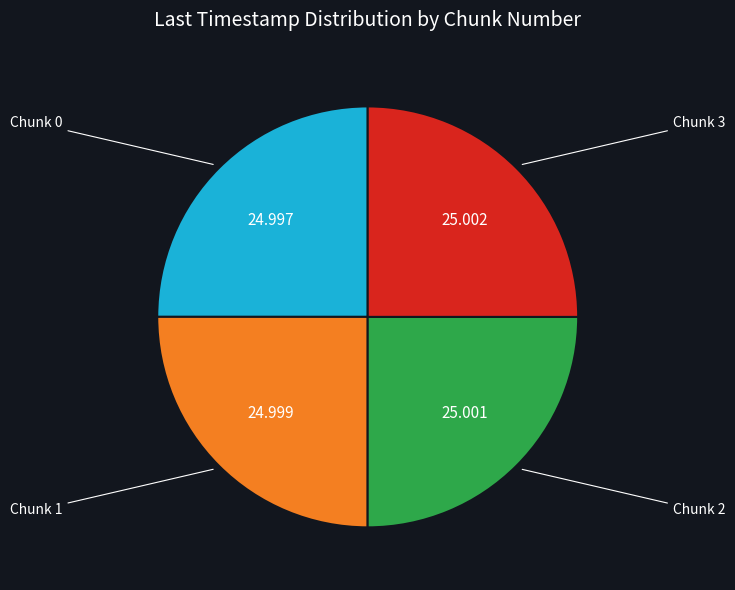

Does any single category account for the majority?

No